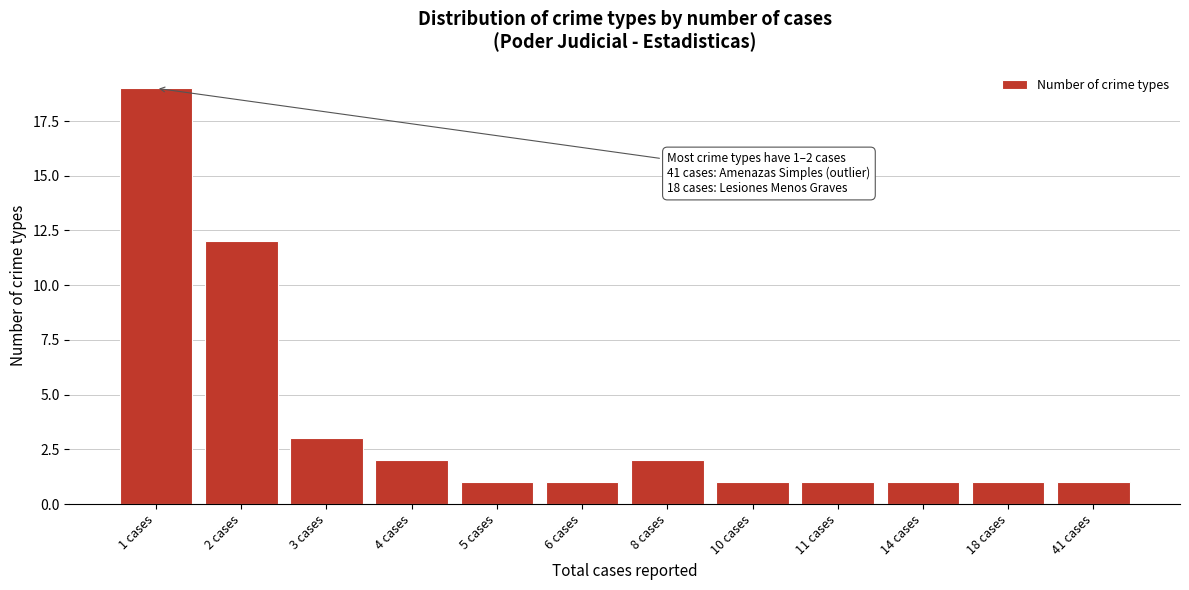

Reading right to left, transcribe all the data shown in this chart.

41 cases=1	18 cases=1	14 cases=1	11 cases=1	10 cases=1	8 cases=2	6 cases=1	5 cases=1	4 cases=2	3 cases=3	2 cases=12	1 cases=19